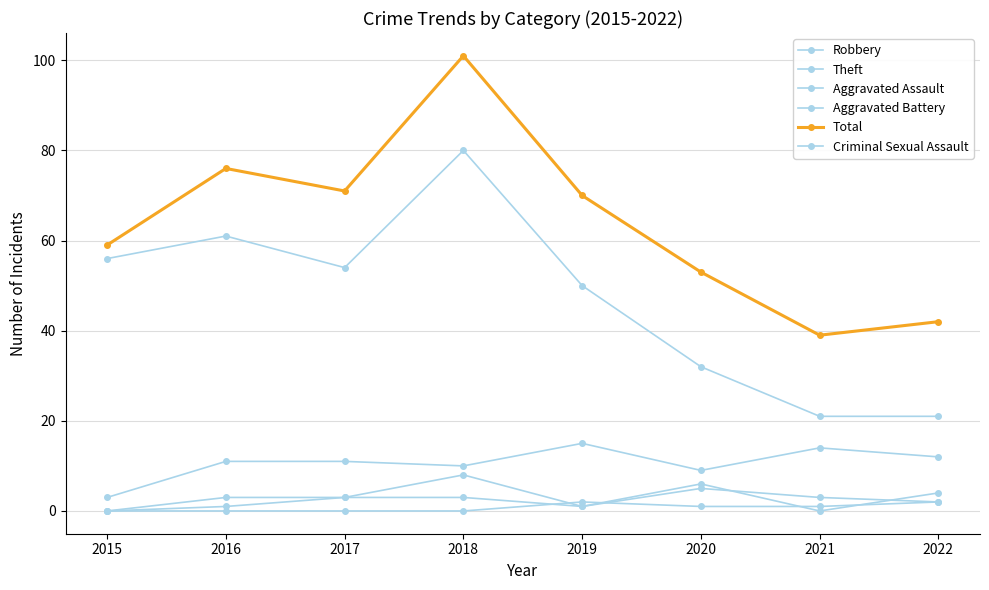

What is the value of the Total point at the 3rd from the left?

71